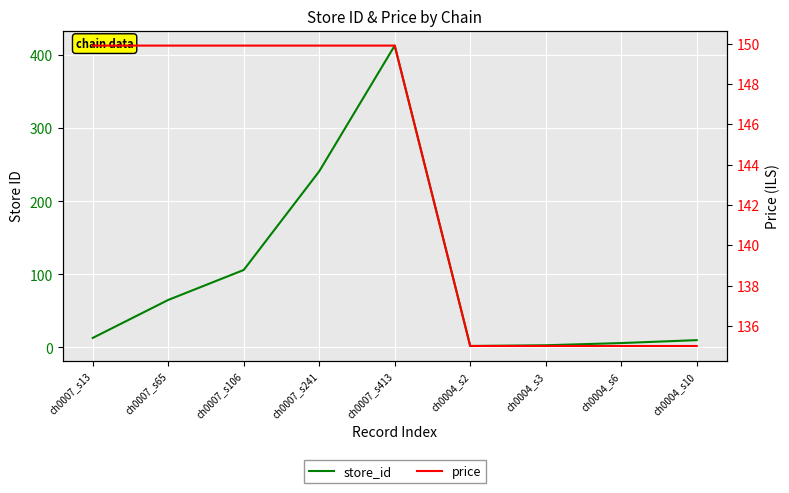

Which has a higher value, ch0004_s10 or ch0007_s413?

ch0007_s413